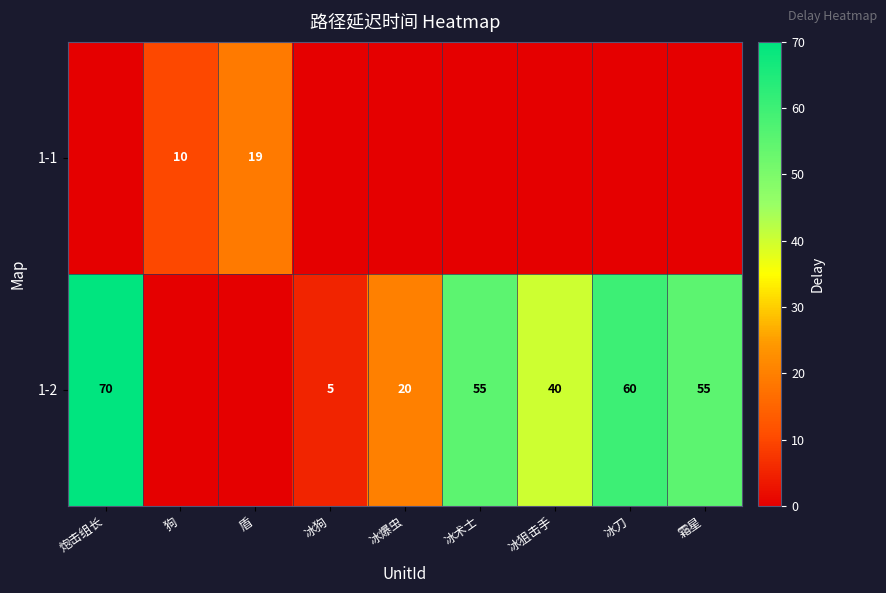

Is it true that 1-2 equals 4 at 冰爆虫?

False